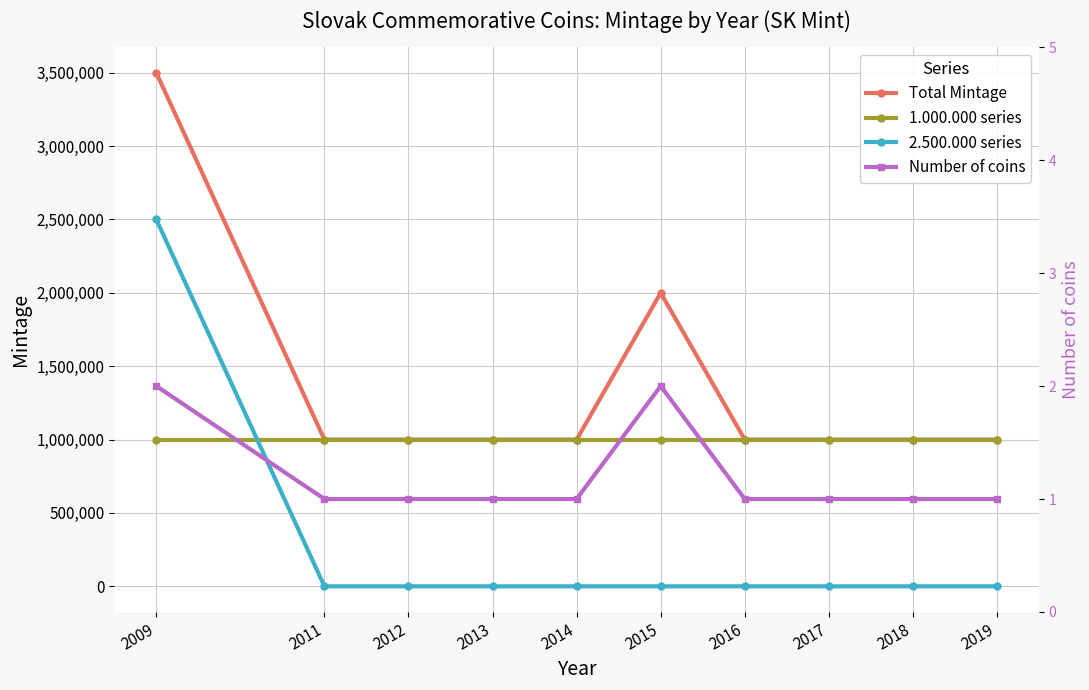

True or false: Total Mintage has more than 1 points higher than both neighbors.

False